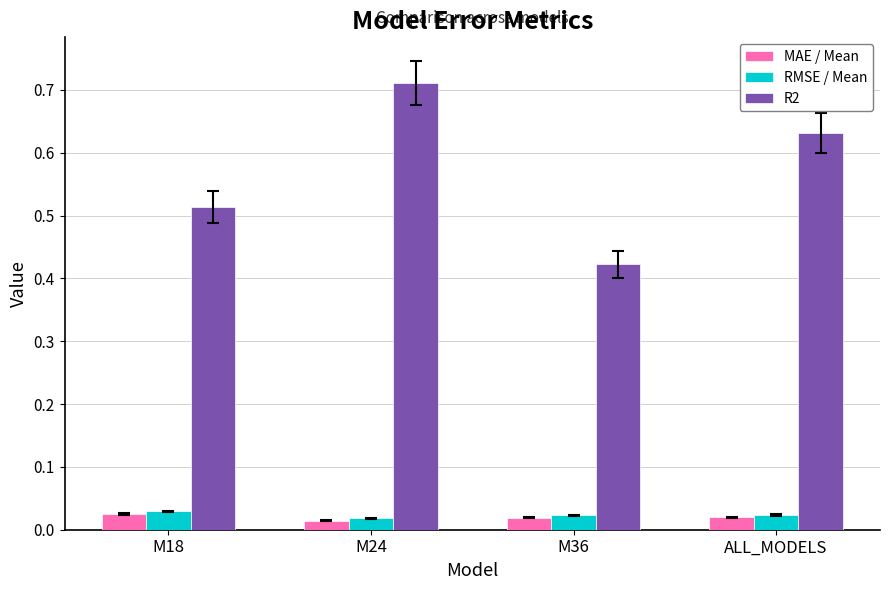

Which series has the largest total across all categories?

R2